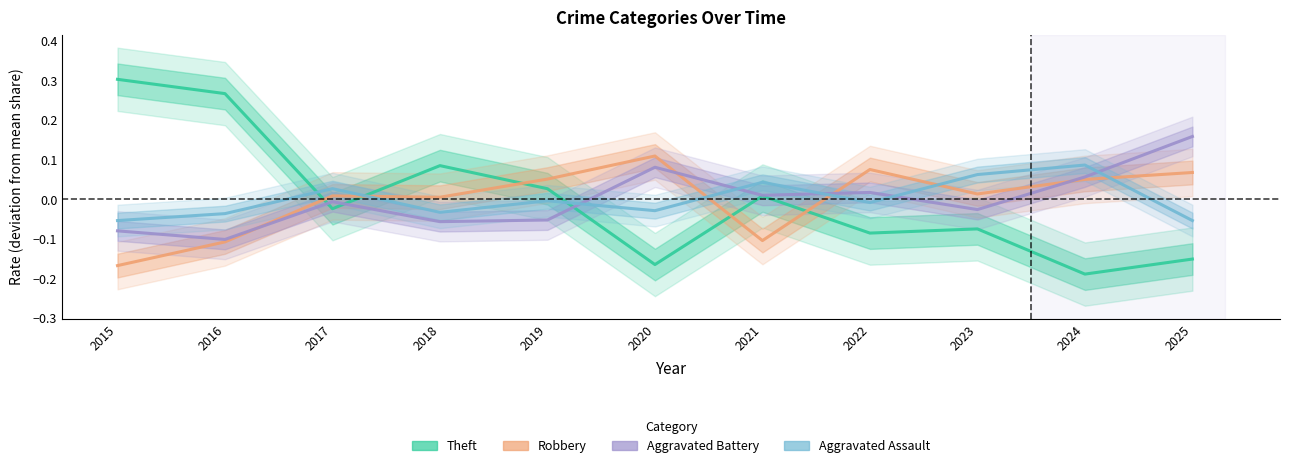

At which label is Aggravated Battery closest to 0?

2017